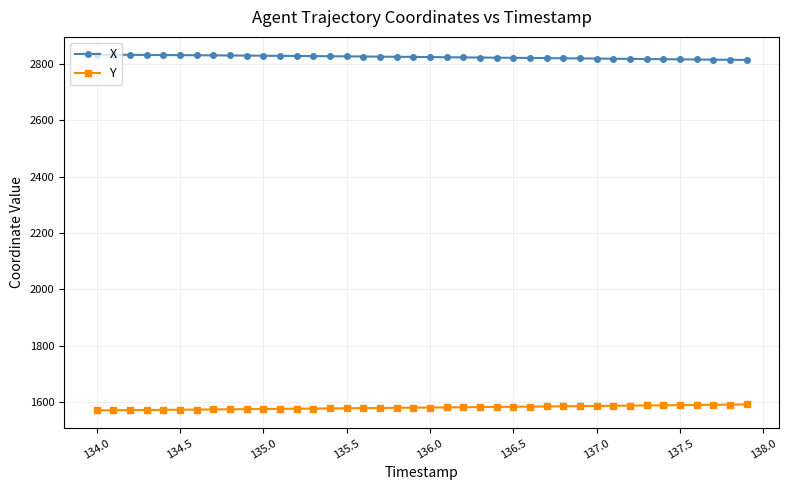

True or false: X and Y cross at least once.

False